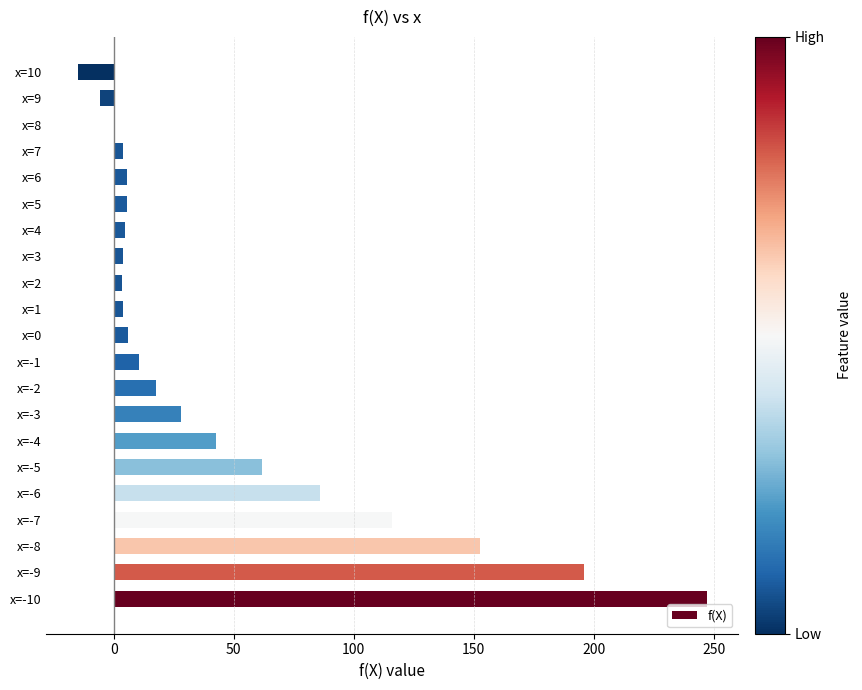

Between x=-2 and x=-1, which is larger?

x=-2